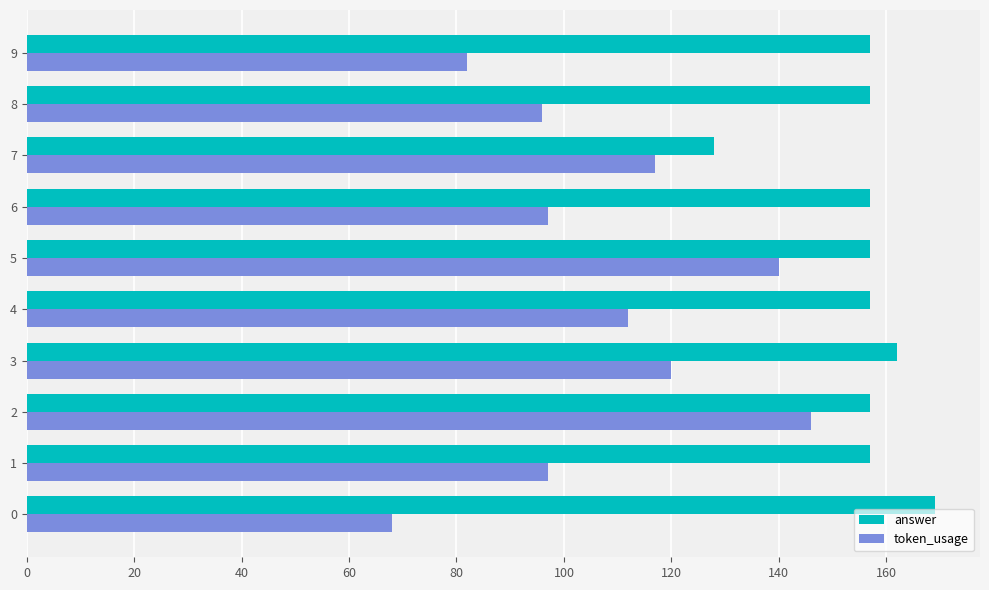

Which series has the largest range (max minus min)?

token_usage